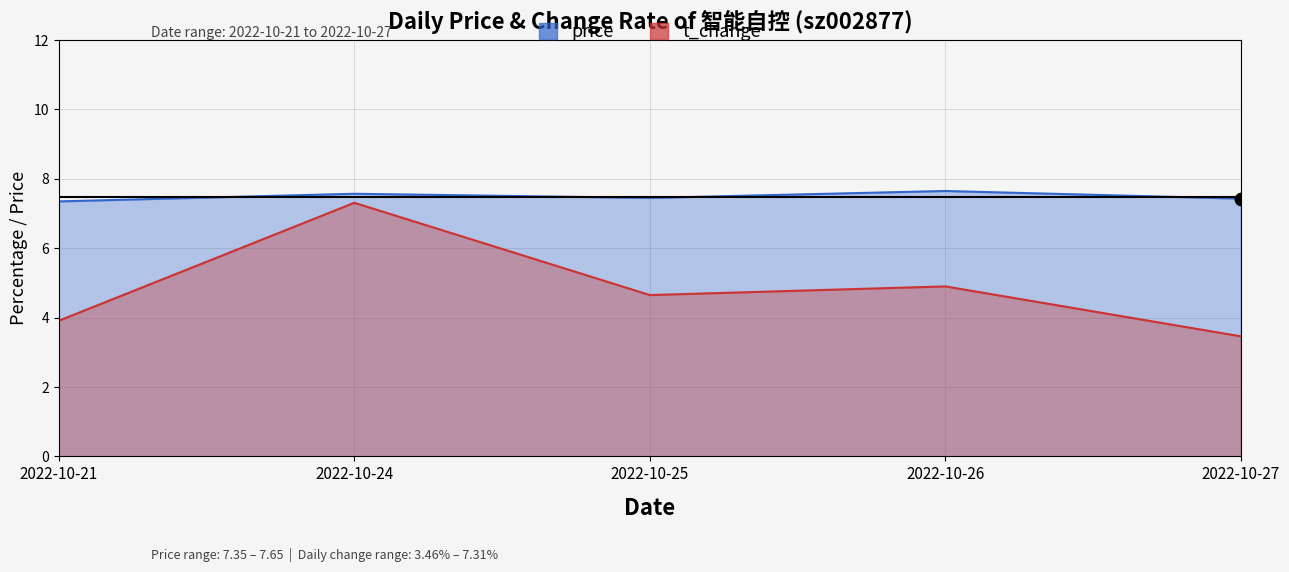

What are all the series names shown in the legend?

price, t_change